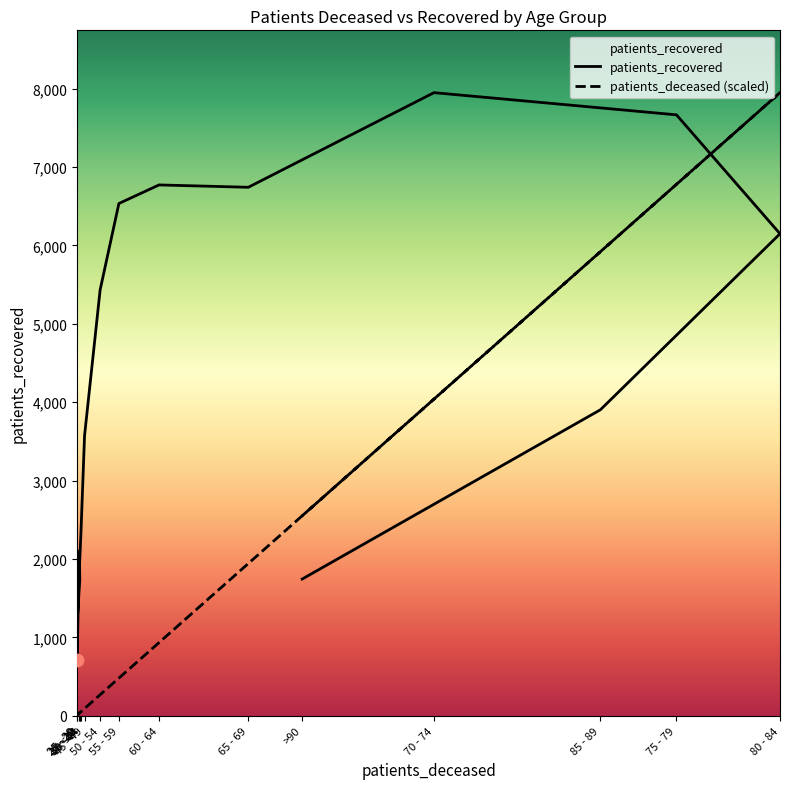

What is the total value across all series at 70 - 74?

11987.6